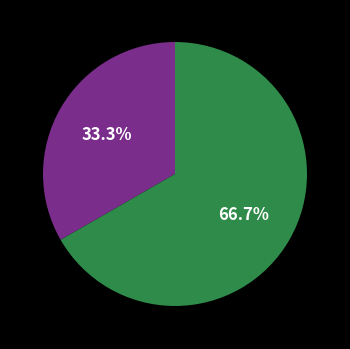

Is there a majority slice in this chart?

Yes